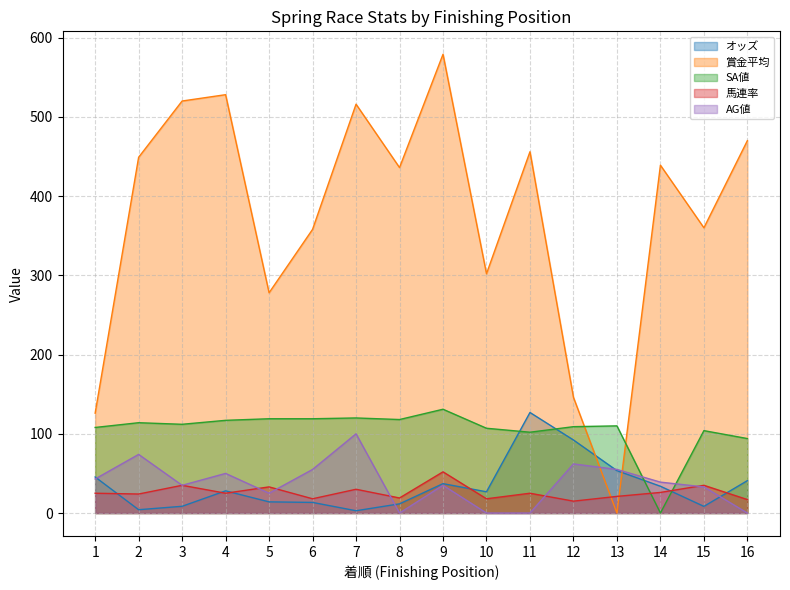

What is the difference between the maximum and second lowest values in the 賞金平均 series?

453.0